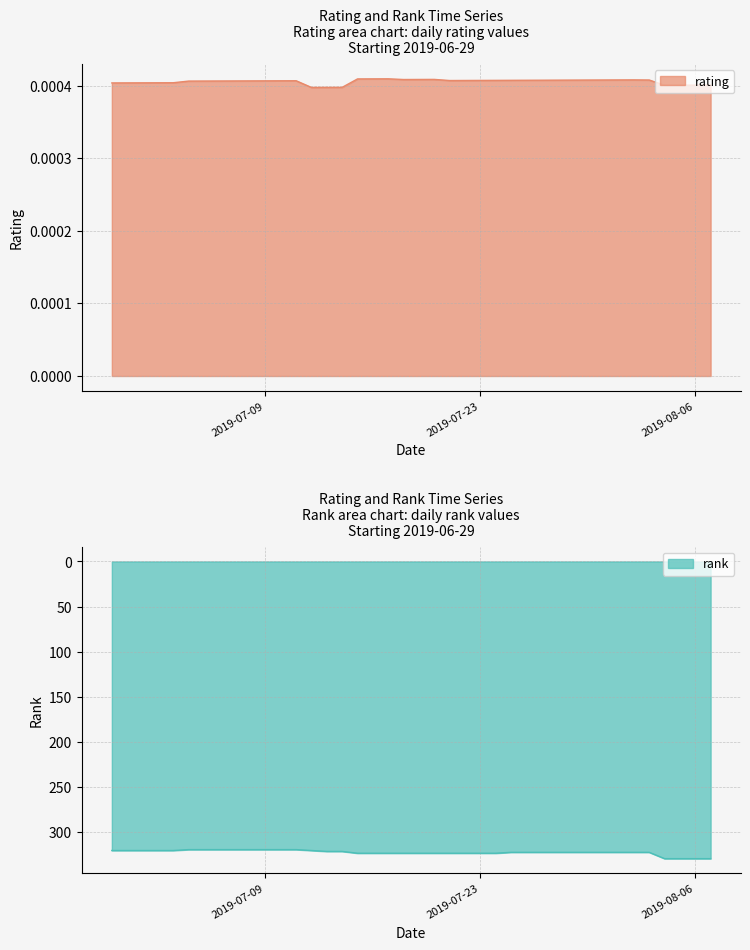

Where is rating nearest to the value 0?

2019-07-12